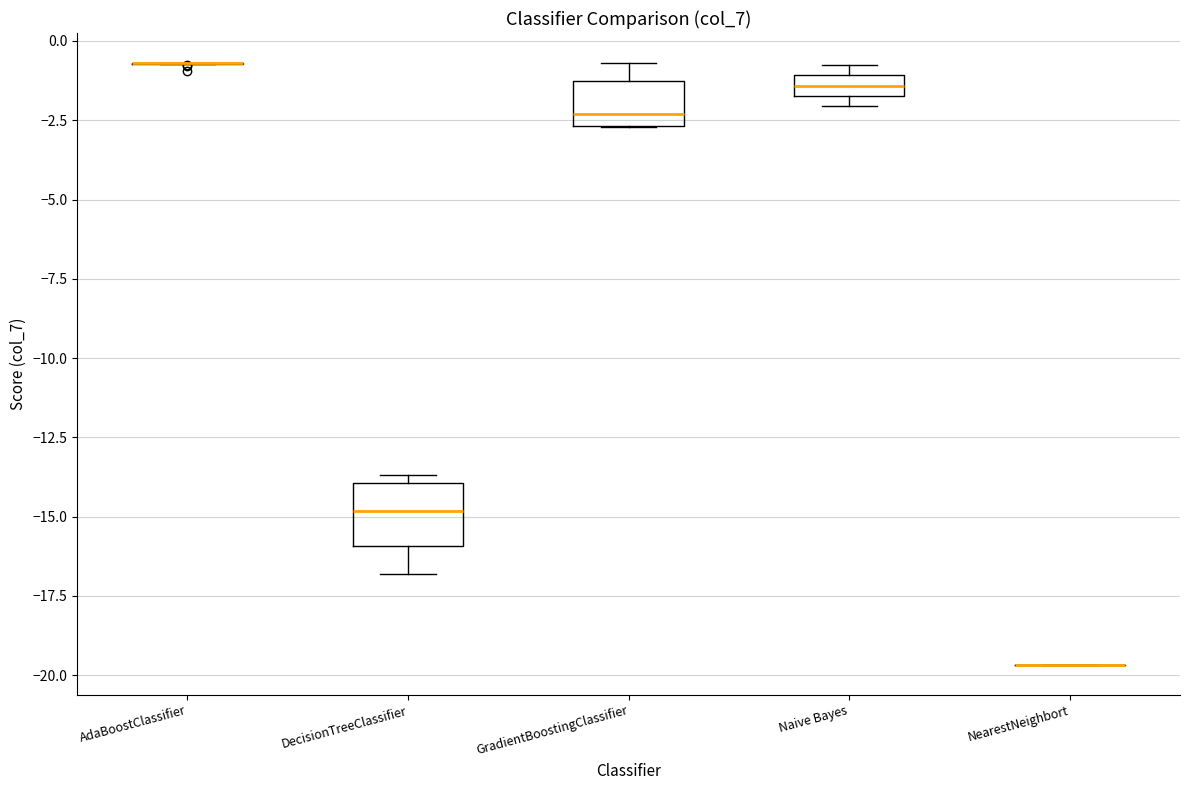

Where is the lower edge of the box for GradientBoostingClassifier on the y-axis? The values are not printed on the chart, so give them approximately, as read against the axis.

-2.5